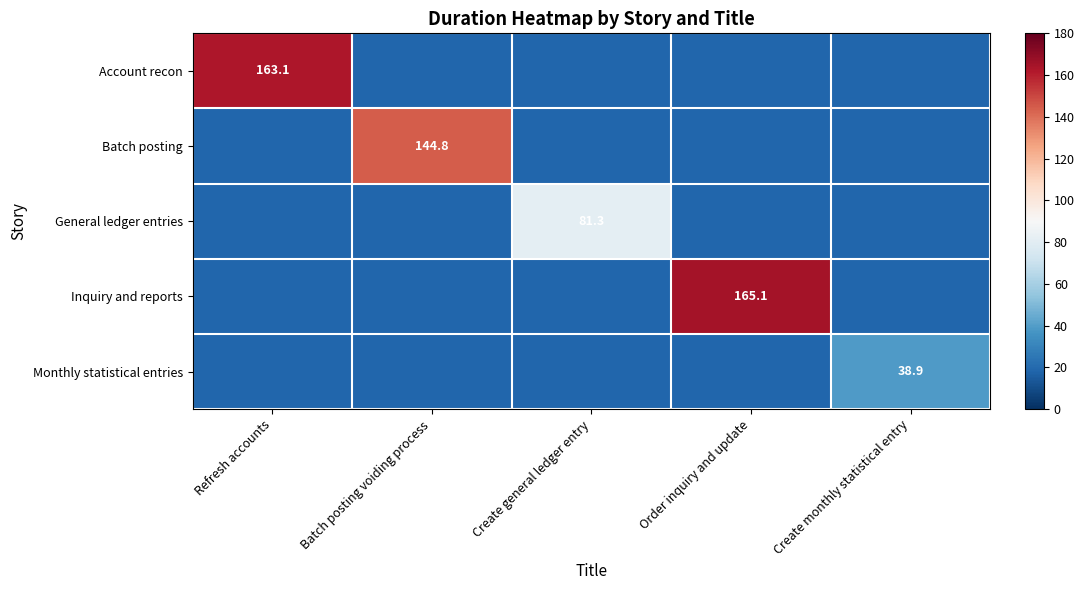

Is the value of General ledger entries at Create general ledger entry greater than the value of Monthly statistical entries at Create monthly statistical entry?

Yes